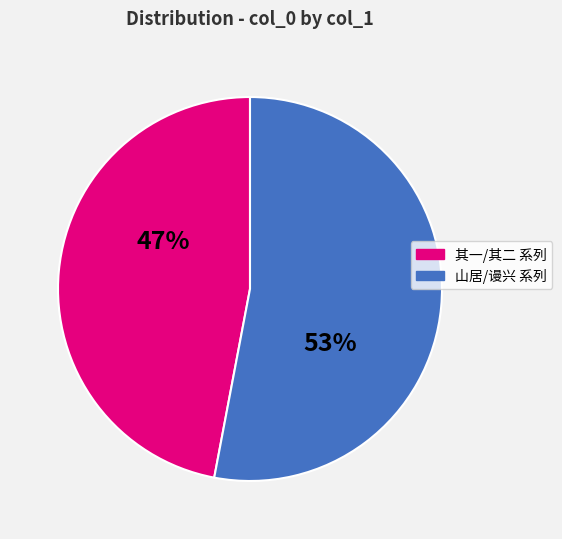

To the nearest percent, what portion does 山居/谩兴 系列 represent?

53%